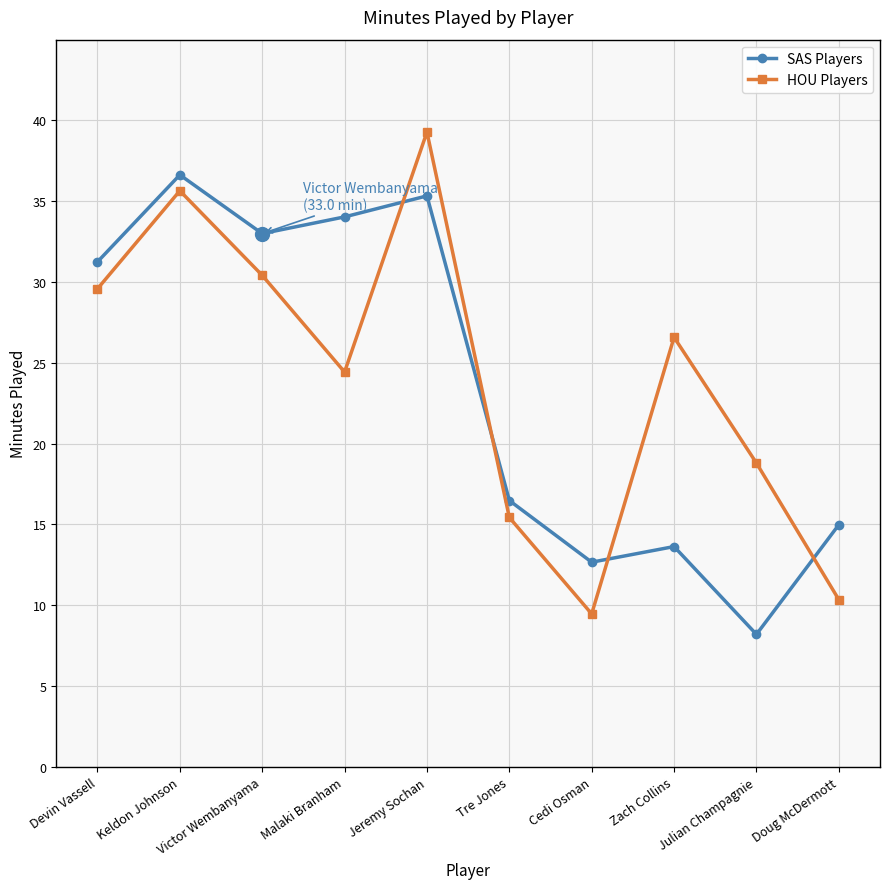

Between which two adjacent categories do SAS Players and HOU Players first intersect?

Malaki Branham and Jeremy Sochan